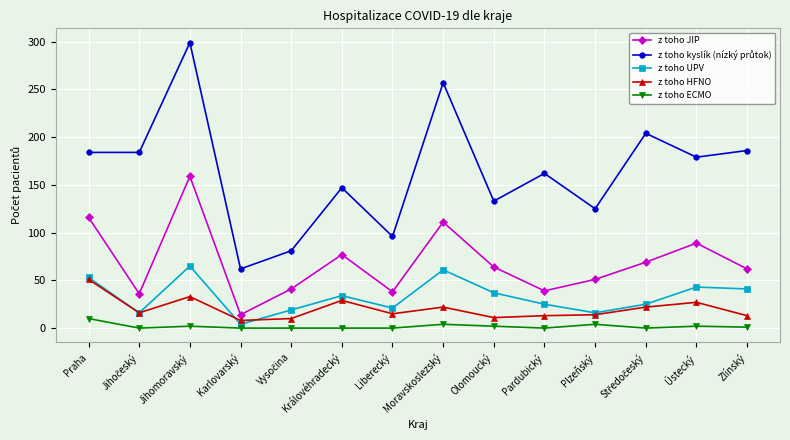

At which category is the sum across all series the highest?

Jihomoravský